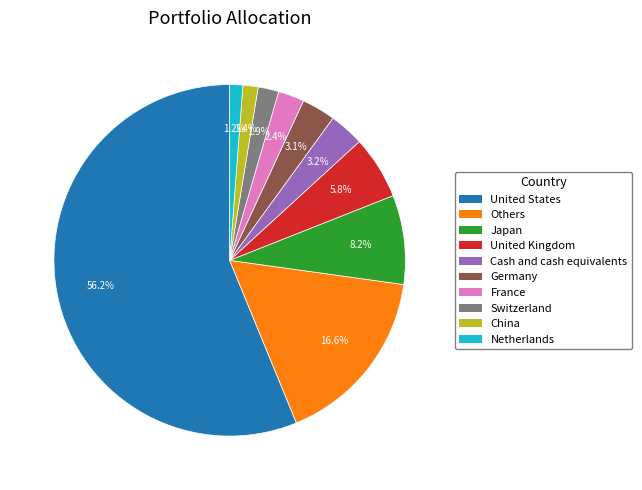

The China slice represents 1% of the pie. True or false?

True